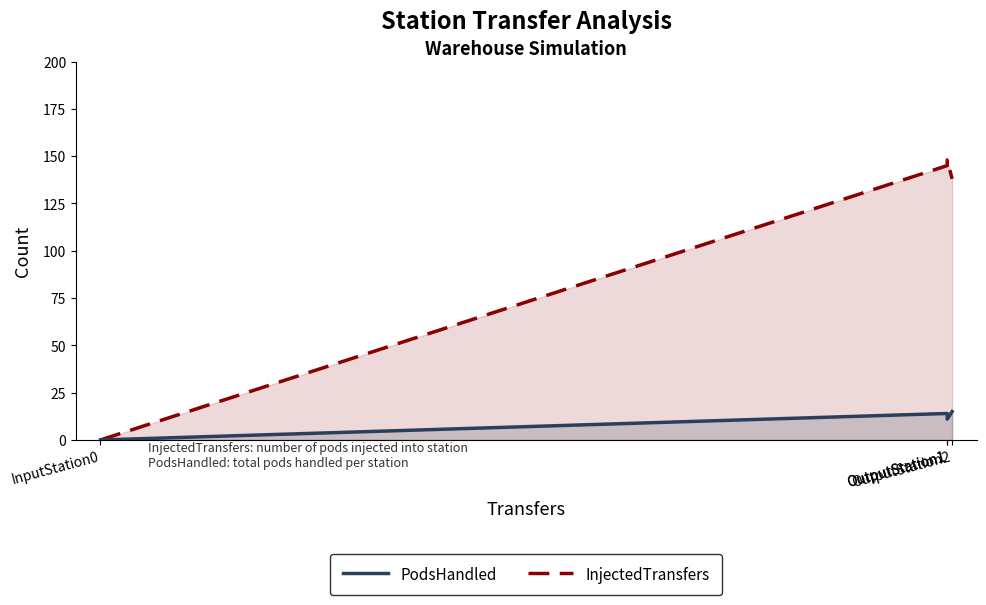

Which category has the lowest value in the InjectedTransfers series?

InputStation0